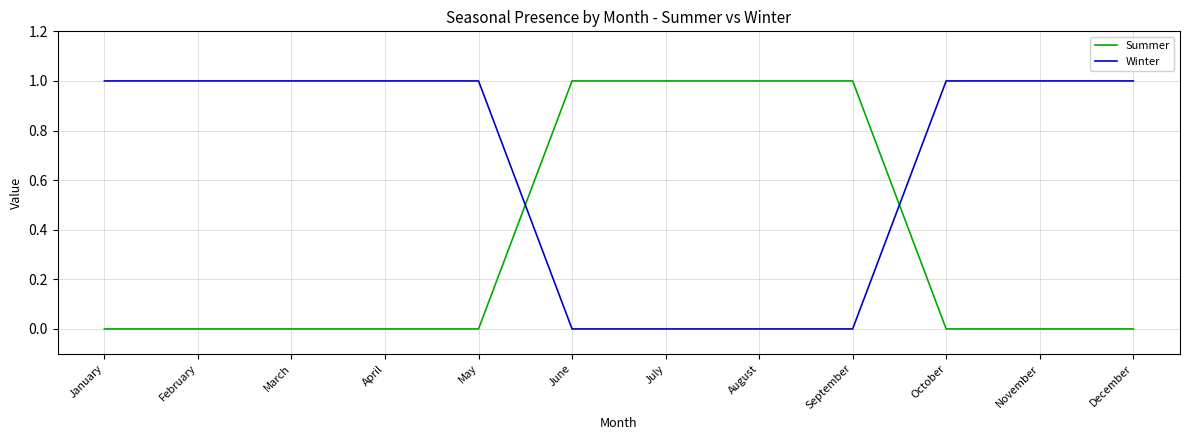

Rank the series at September from highest to lowest value.

Summer, Winter